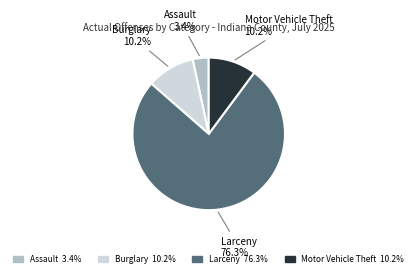

To the nearest percent, what is the difference between the Motor Vehicle Theft and Larceny slice percentages?

66%